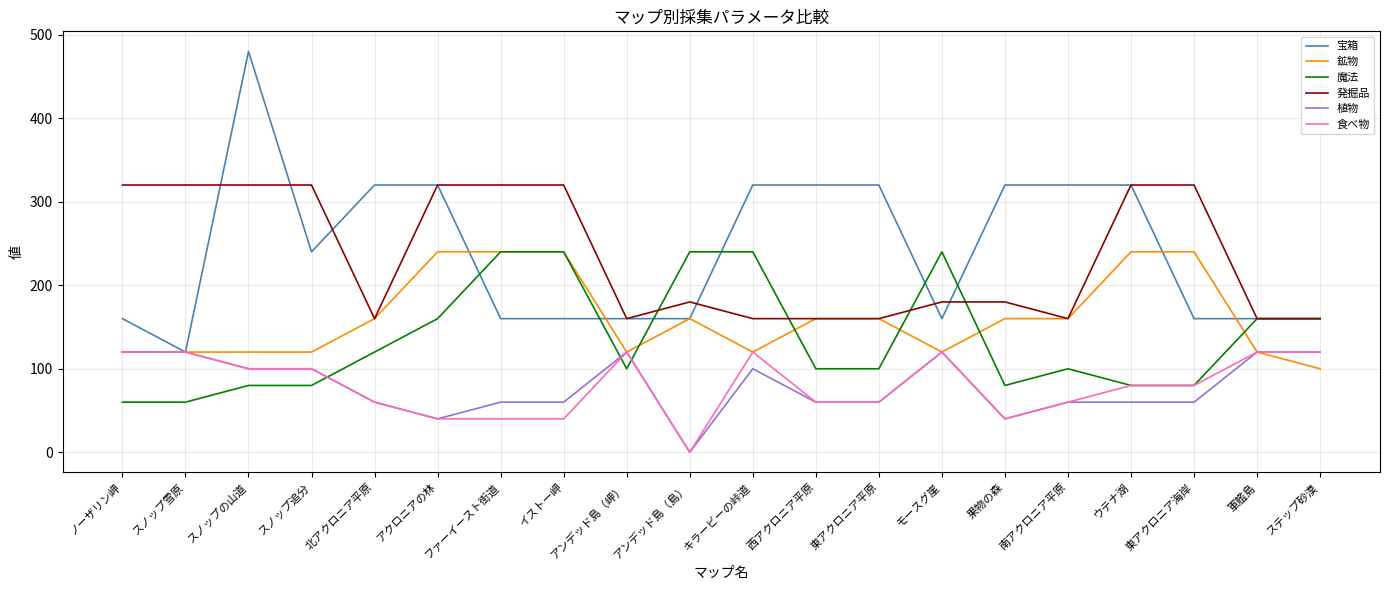

Is the value of 魔法 at 軍艦島 greater than the value of 食べ物 at ノーザリン岬?

Yes